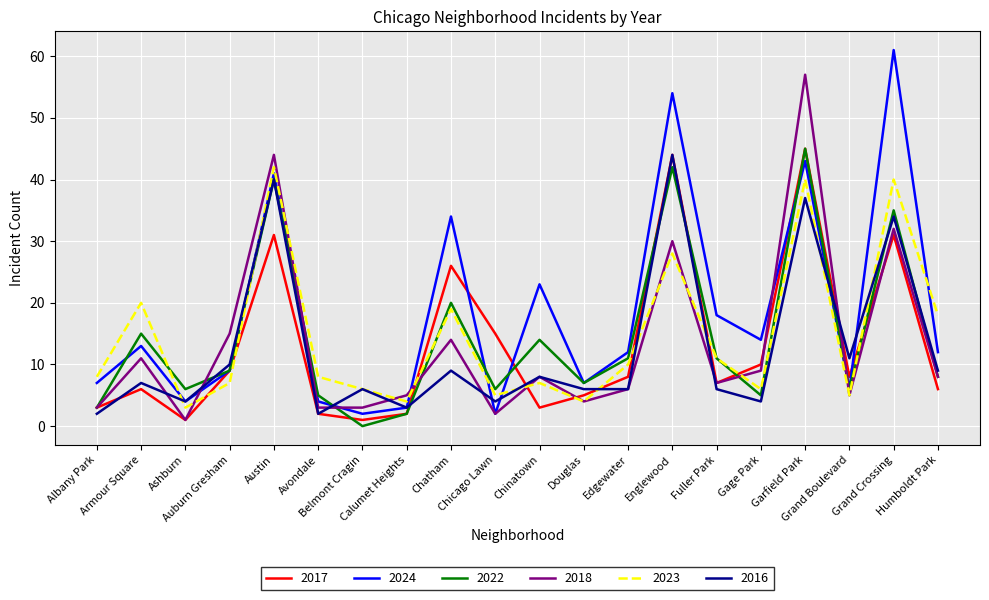

Which series has the largest range (max minus min)?

2024